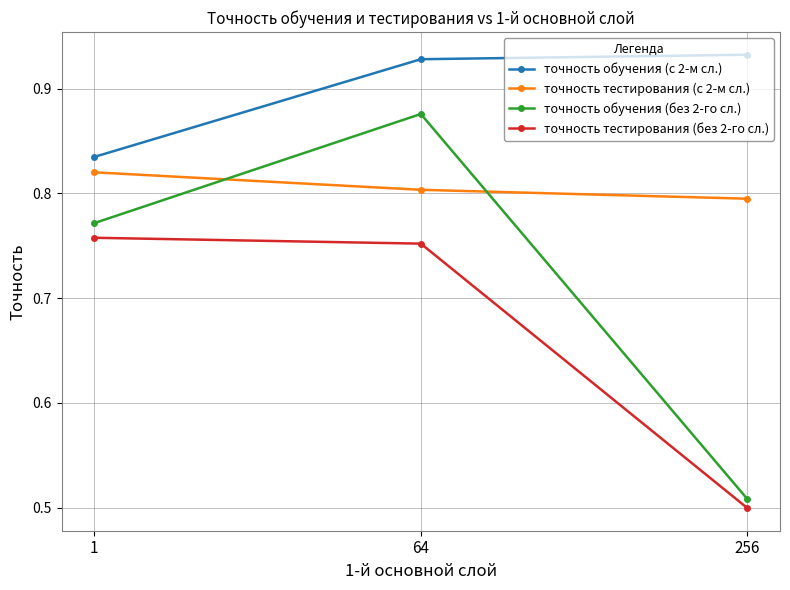

Rank the series at 1 from lowest to highest value.

точность тестирования (без 2-го сл.), точность обучения (без 2-го сл.), точность тестирования (с 2-м сл.), точность обучения (с 2-м сл.)